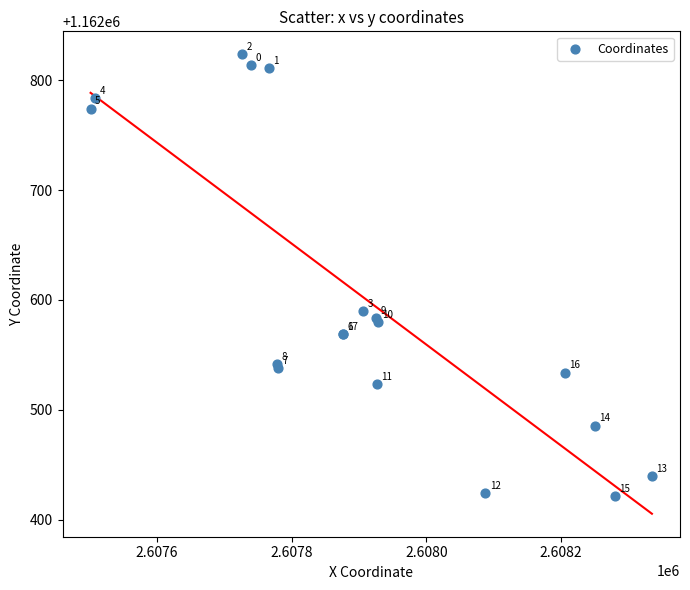

What Y value in the scatter plot is closest to 1162622?

1162590.0